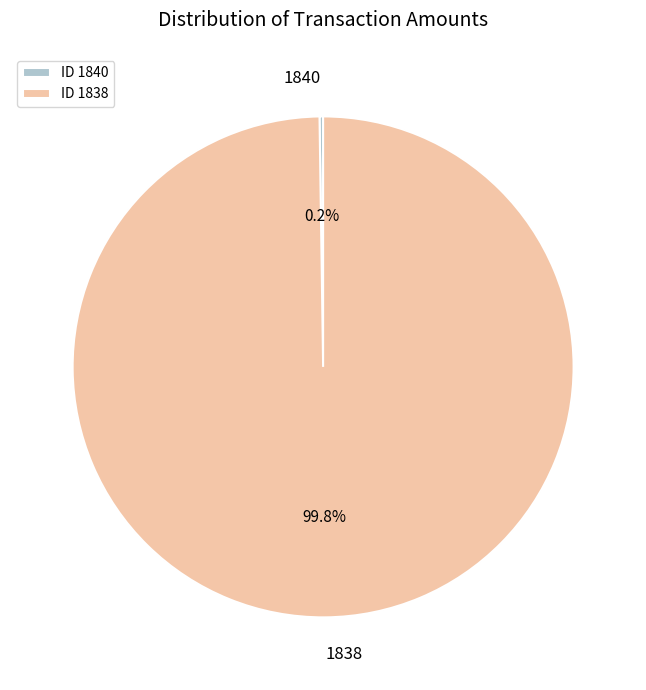

True or false: 1838 accounts for 100% of the total.

True